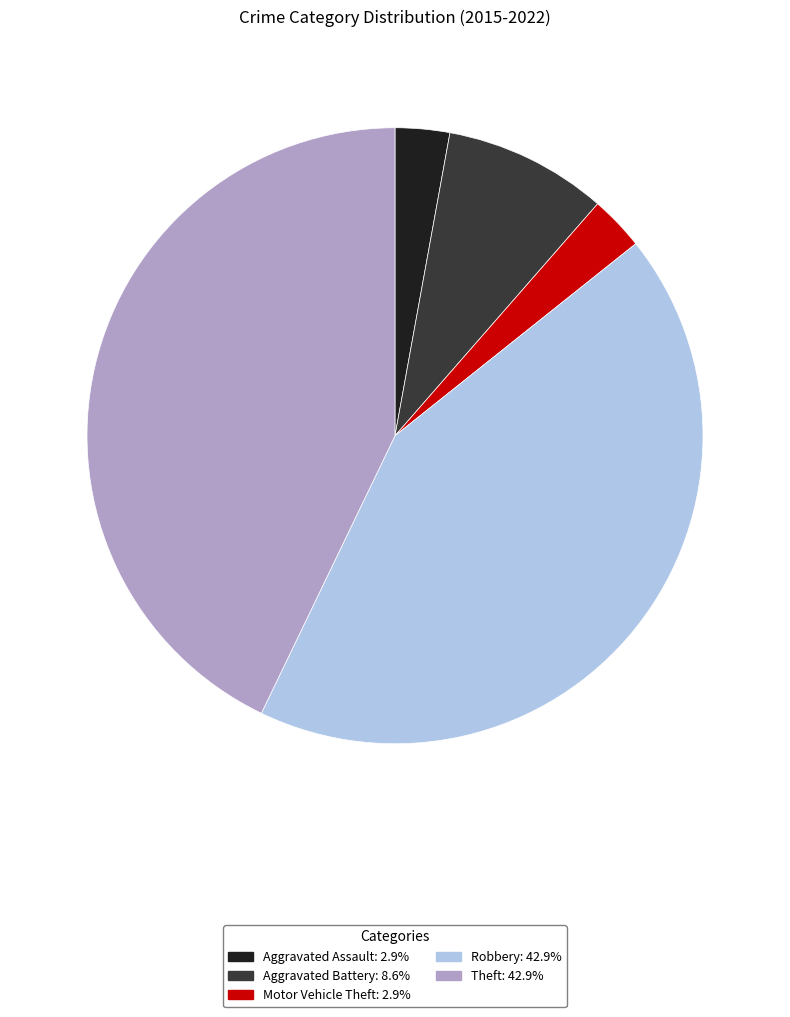

Do Theft: 42.9% and Motor Vehicle Theft: 2.9% together represent more than half of the pie?

No